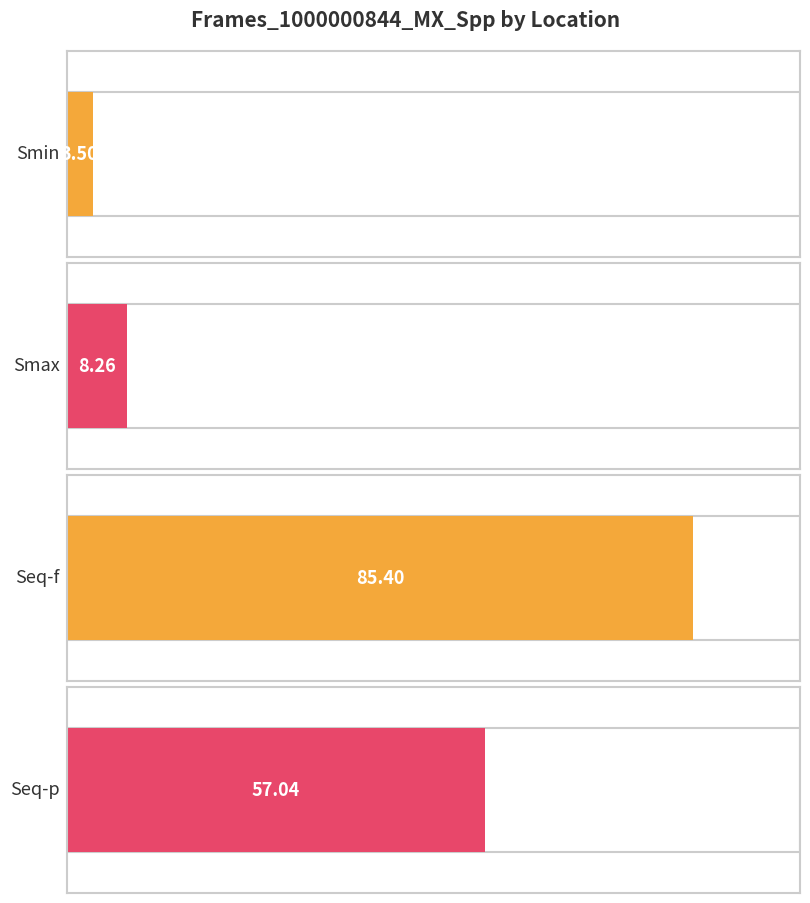

Approximately how many times larger is the value at Seq-f compared to Smin?

24.4